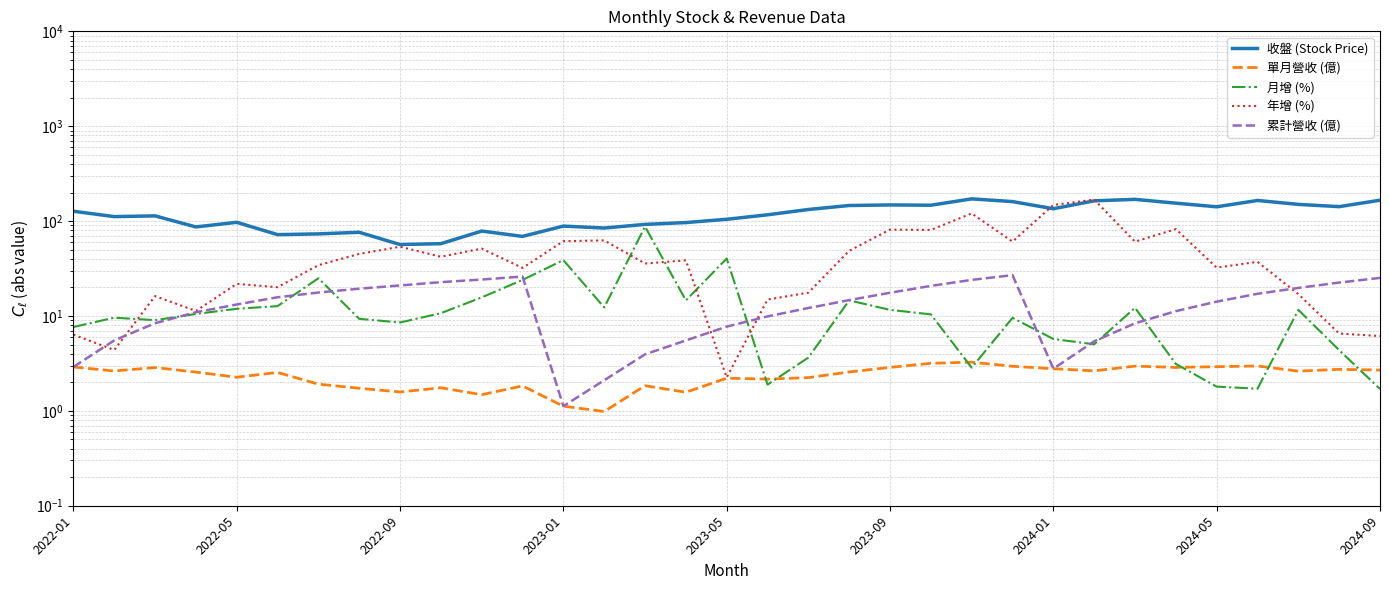

Read the 月增 (%) value at 30.

11.6